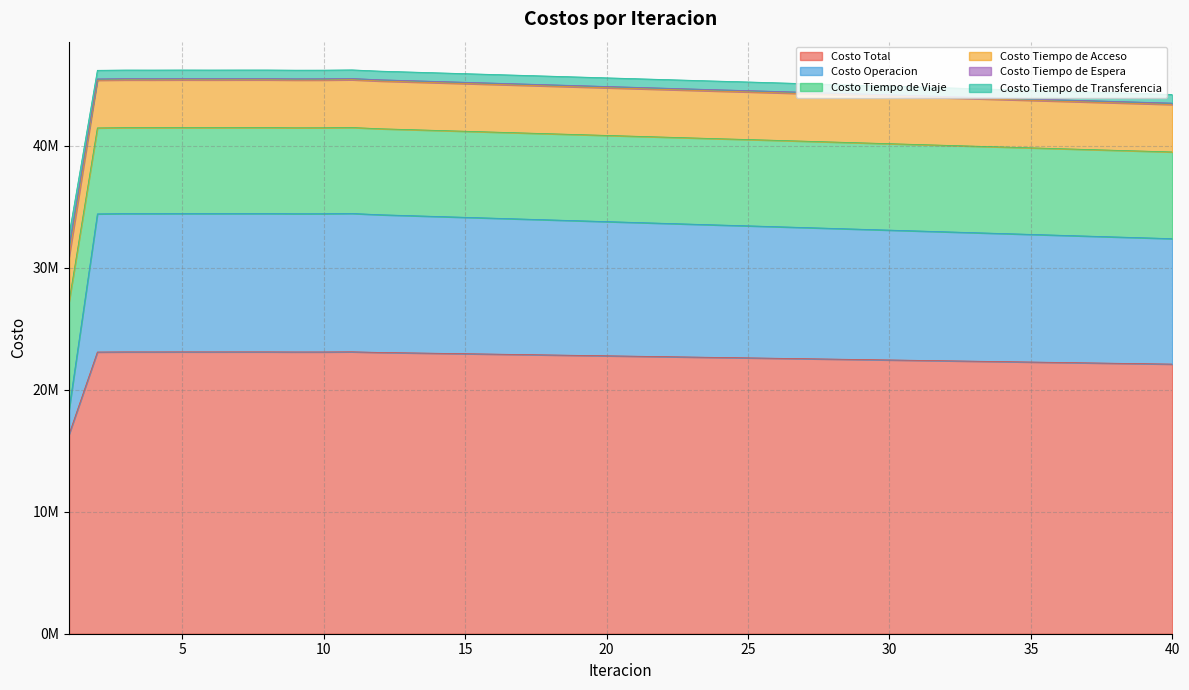

Where is the first local maximum for Costo Total?

3